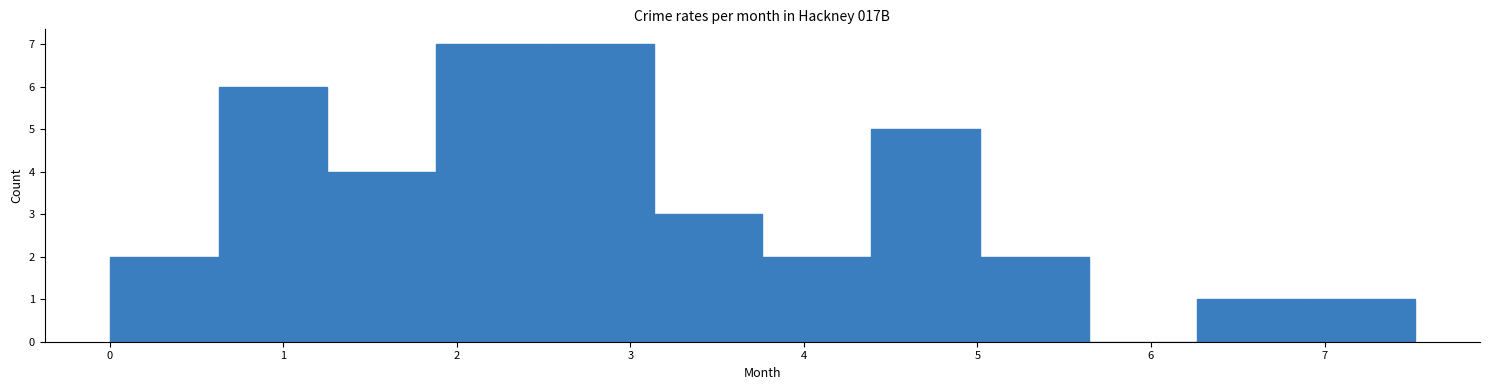

Reading left to right, transcribe this chart: for each bar, give the range it covers on the x-axis and its height. Neither the bar edges nor the heights are printed on the chart, so give them approximately, as read against the axes.

0.0 to 0.6: 2
0.6 to 1.3: 6
1.3 to 1.9: 4
1.9 to 2.5: 7
2.5 to 3.1: 7
3.1 to 3.8: 3
3.8 to 4.4: 2
4.4 to 5.0: 5
5.0 to 5.6: 2
5.6 to 6.3: 0
6.3 to 6.9: 1
6.9 to 7.5: 1